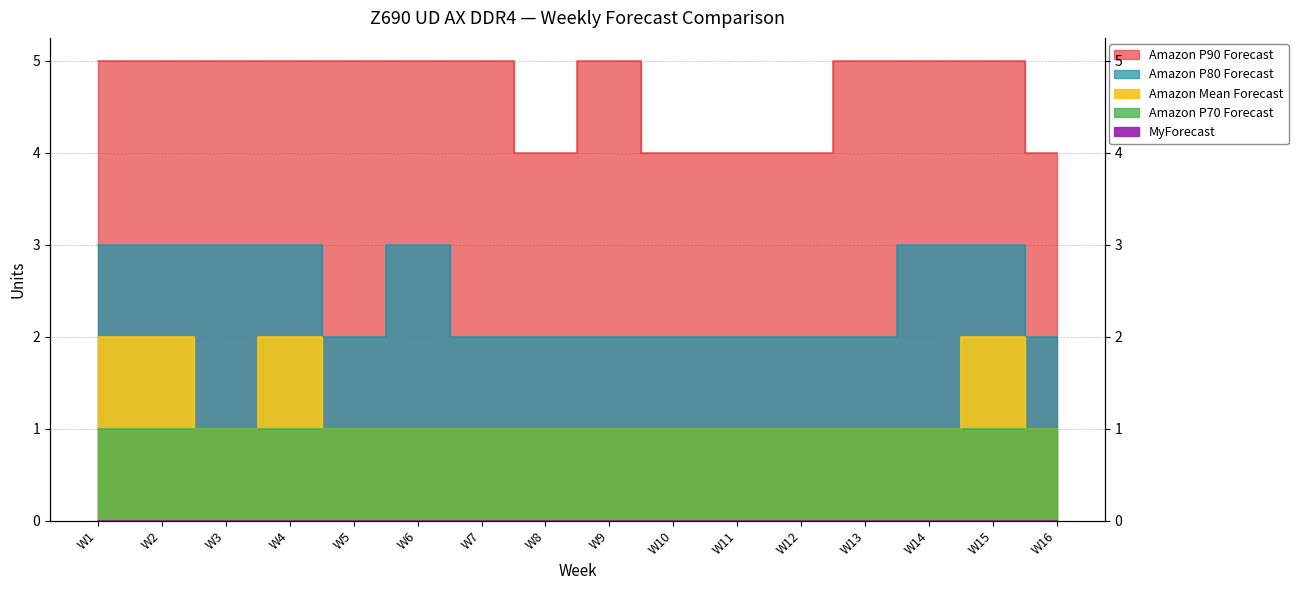

Which series has the widest spread of values?

Amazon Mean Forecast